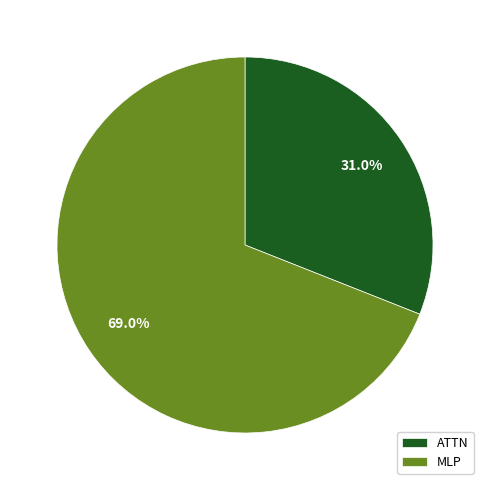

To the nearest percent, what is the difference between the largest and smallest slice percentages?

38%